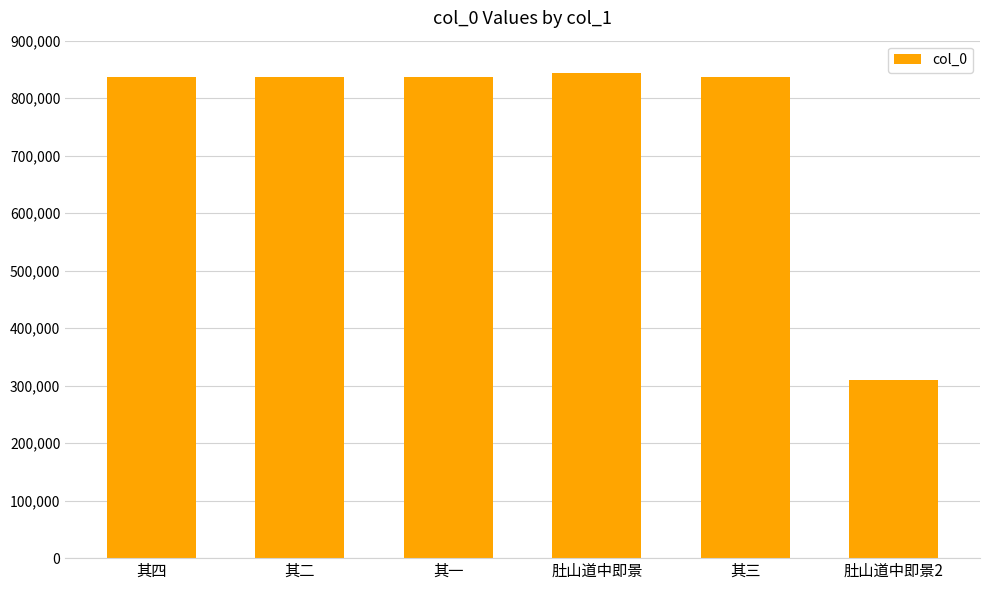

Read the value at 肚山道中即景, to the nearest 100.

844100